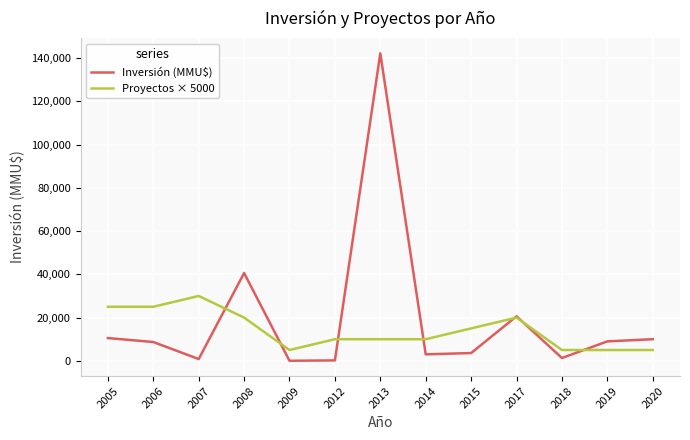

Which label corresponds to the largest value in the chart?

2013